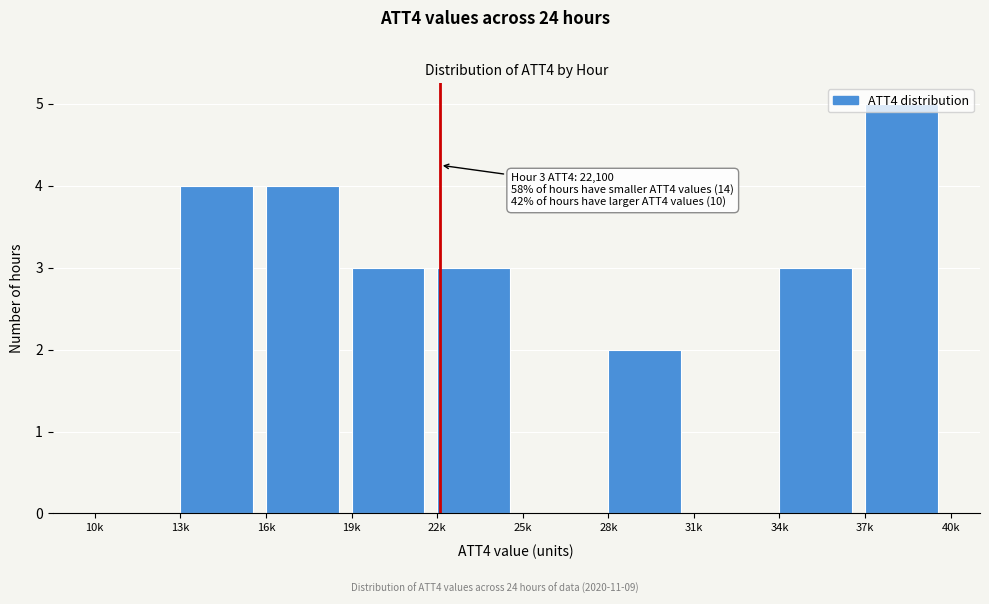

What is the sum of the values at 13k and 16k?

8